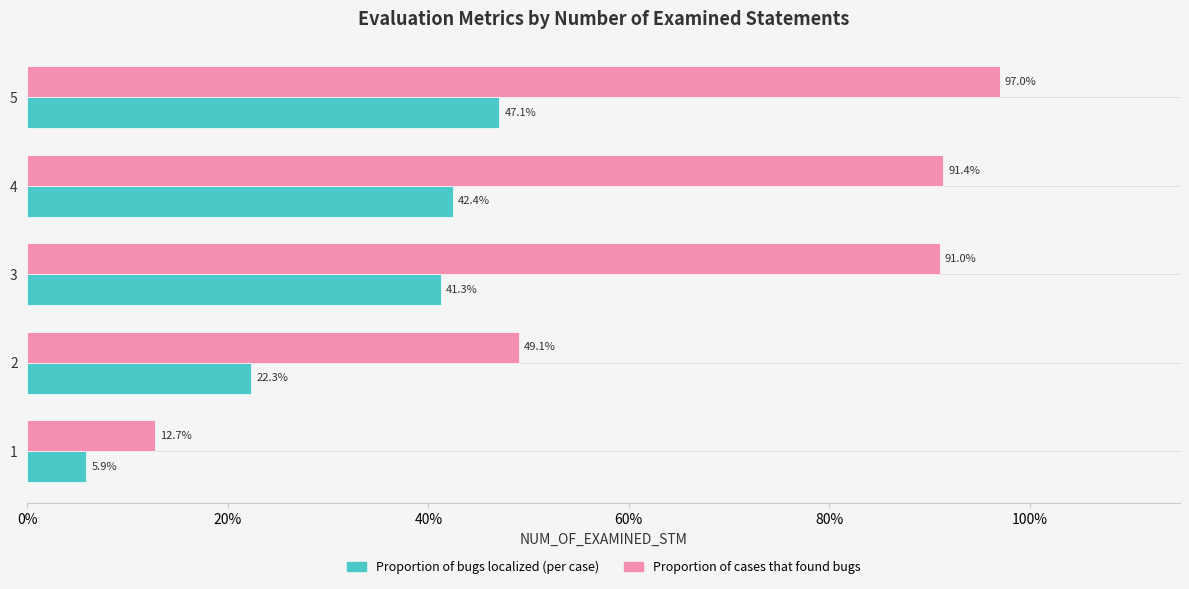

What is the difference between the second highest and second lowest values in the Proportion of cases that found bugs series?

0.4